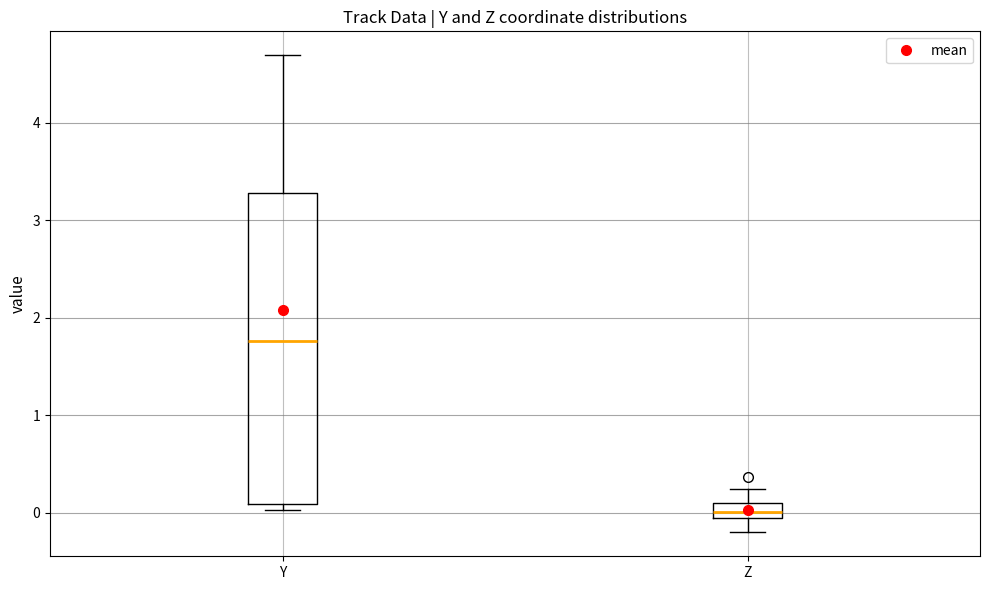

Which box has the highest median line?

Y